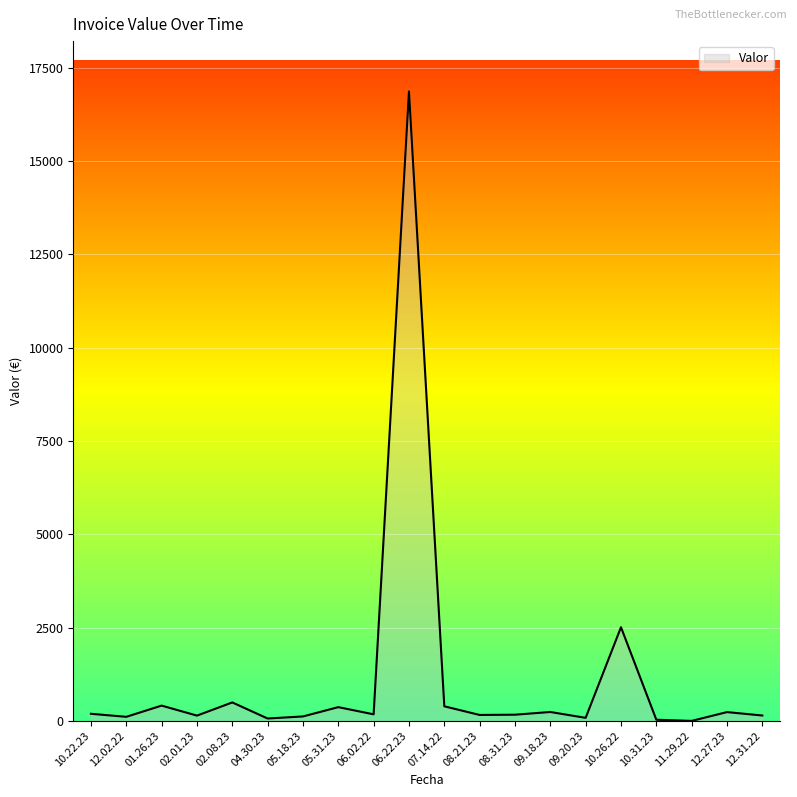

What is the sum of the values at 12.02.22 and 08.31.23?

274.4